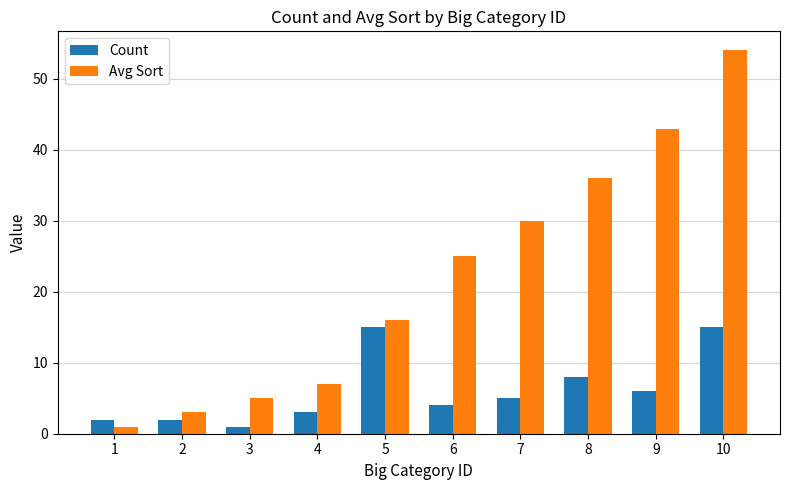

List the series in order of their overall mean, highest first.

Avg Sort, Count